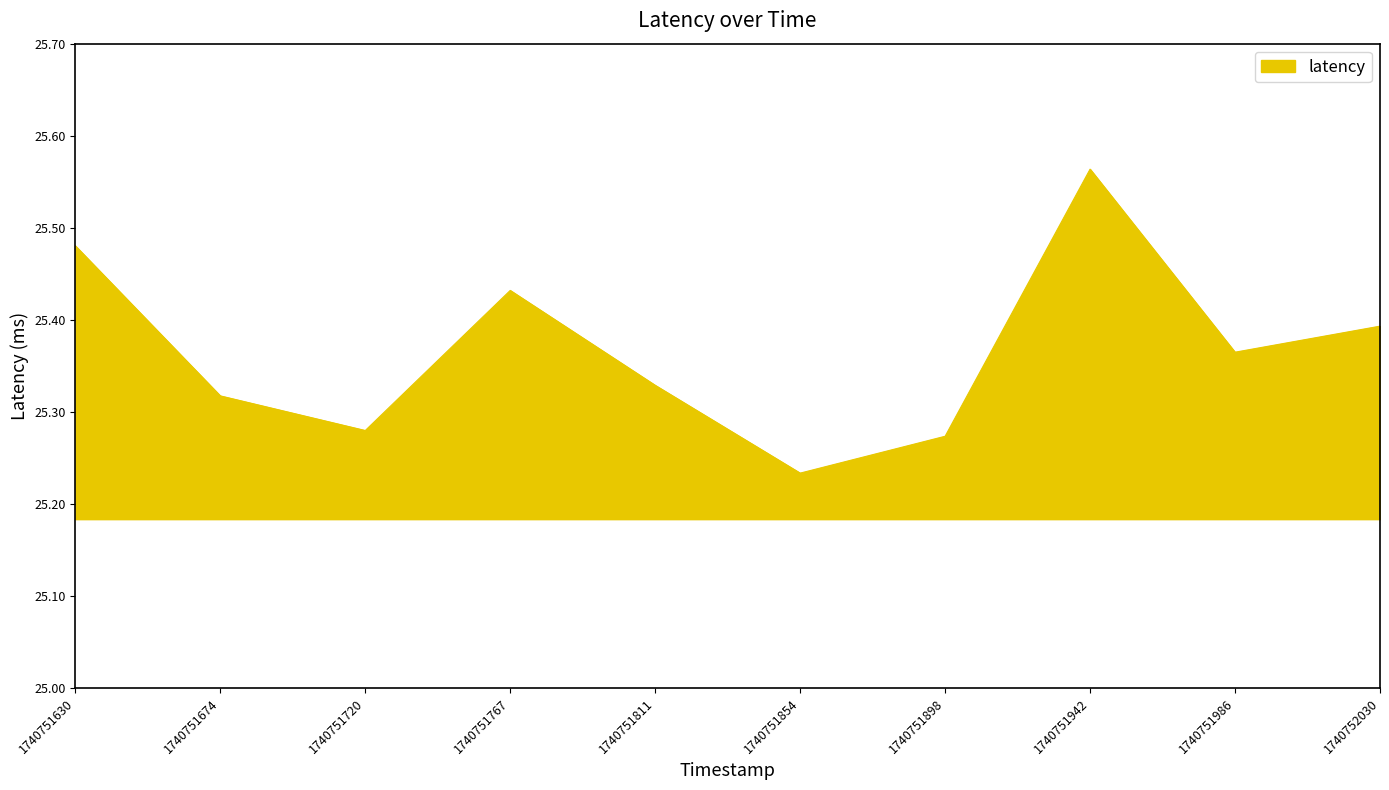

List the labels in order of value, largest first.

1740751942, 1740751630, 1740751767, 1740752030, 1740751986, 1740751811, 1740751674, 1740751720, 1740751898, 1740751854